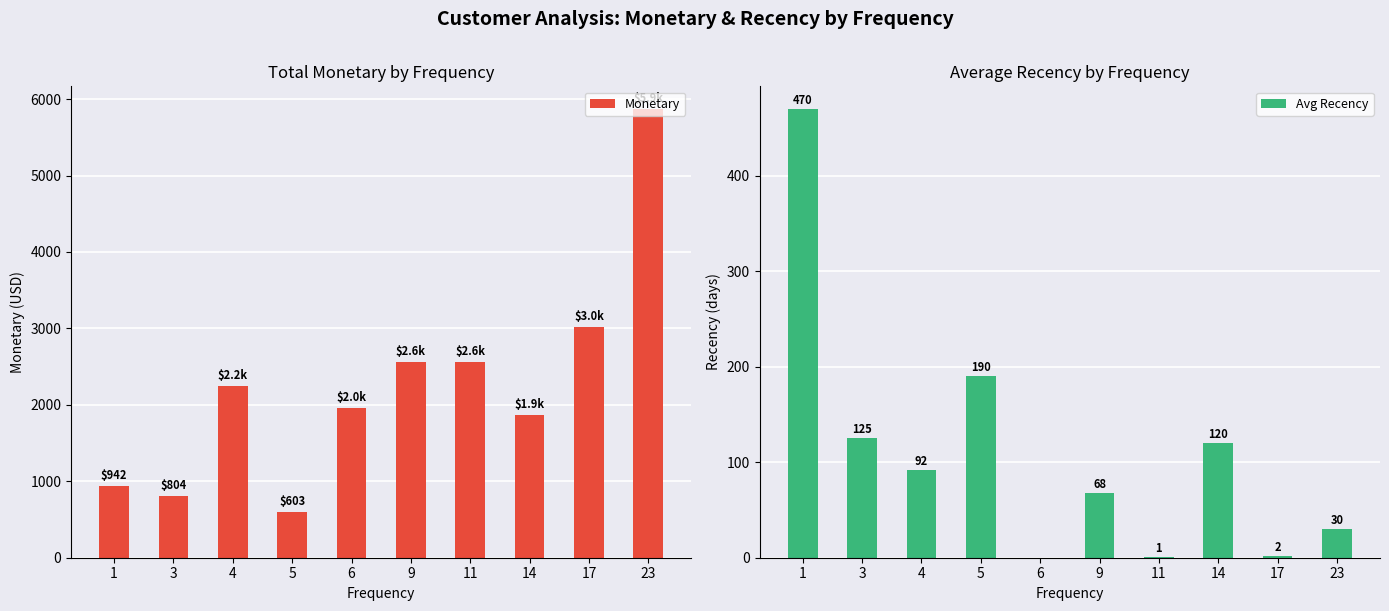

Which series has the largest range (max minus min)?

Monetary